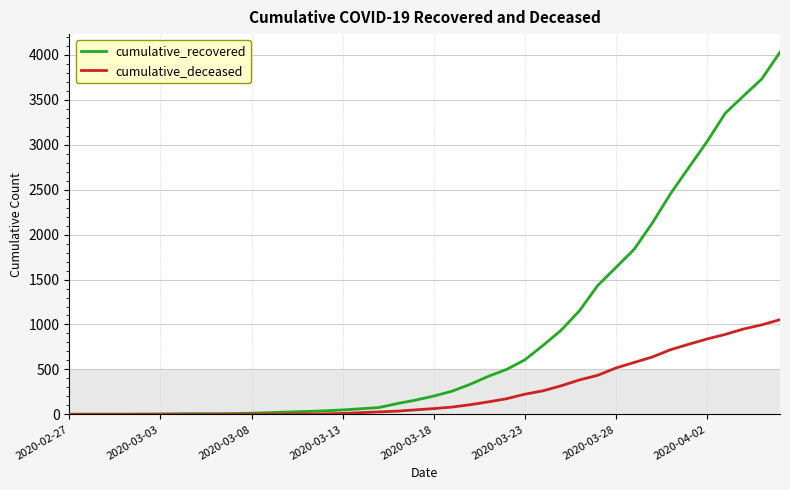

At how many categories does at least one series exceed 3273?

4